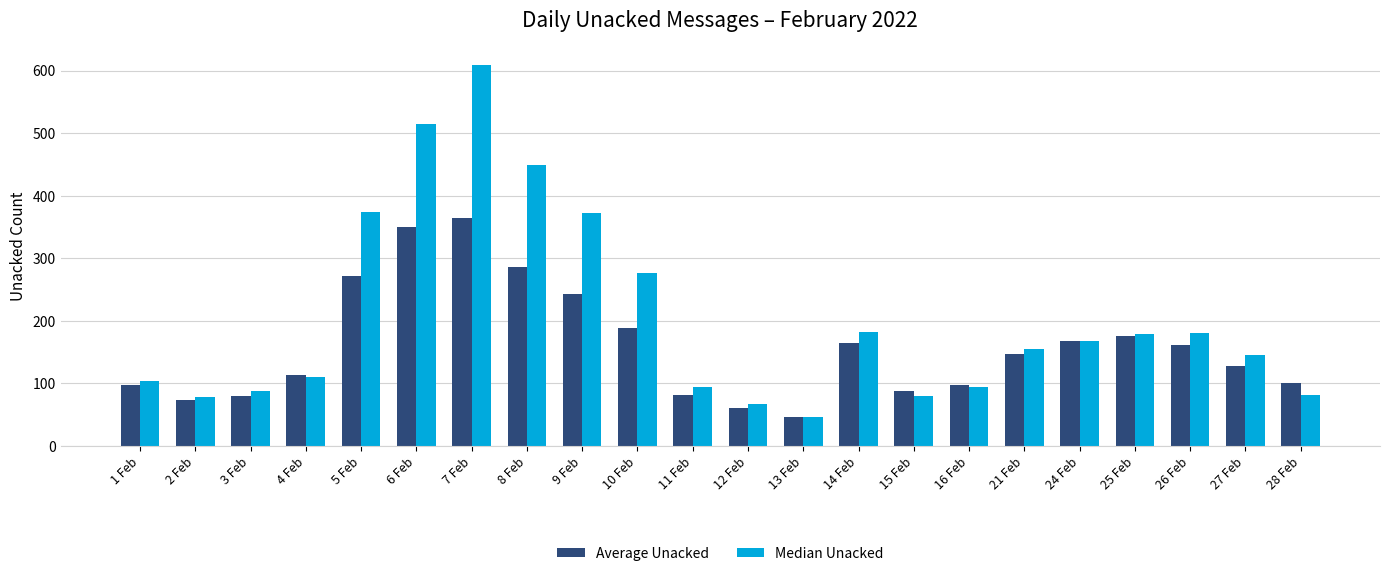

What is the difference between the Average Unacked values at 1 Feb and 9 Feb?

146.7